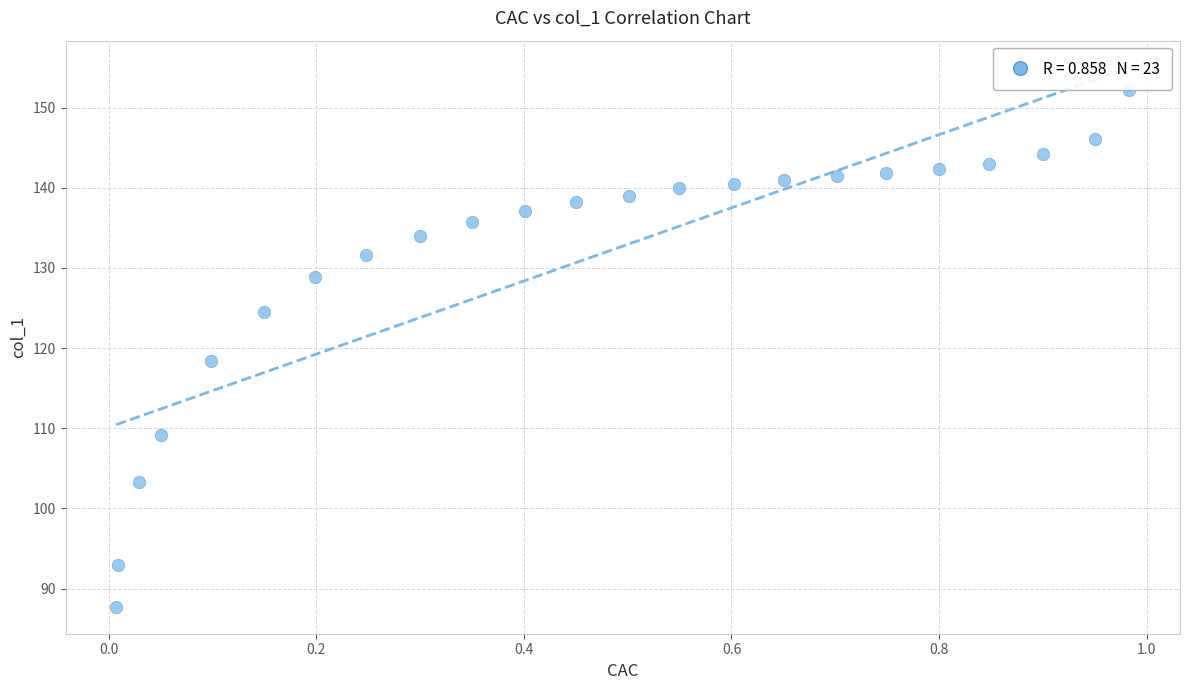

What is the range of X values (max minus min)?

1.0